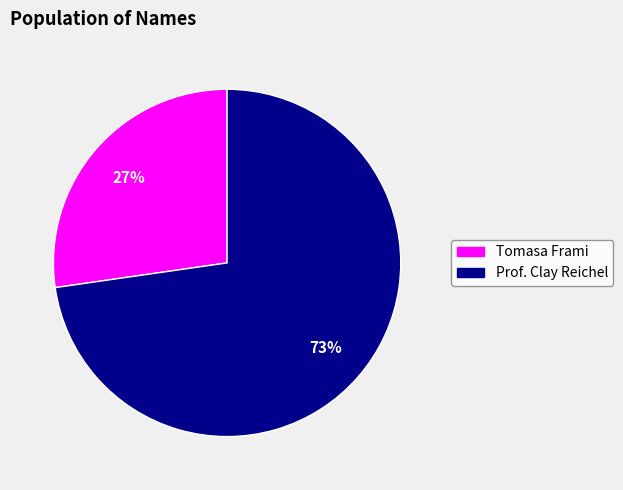

To the nearest percent, what is the average slice percentage?

50%